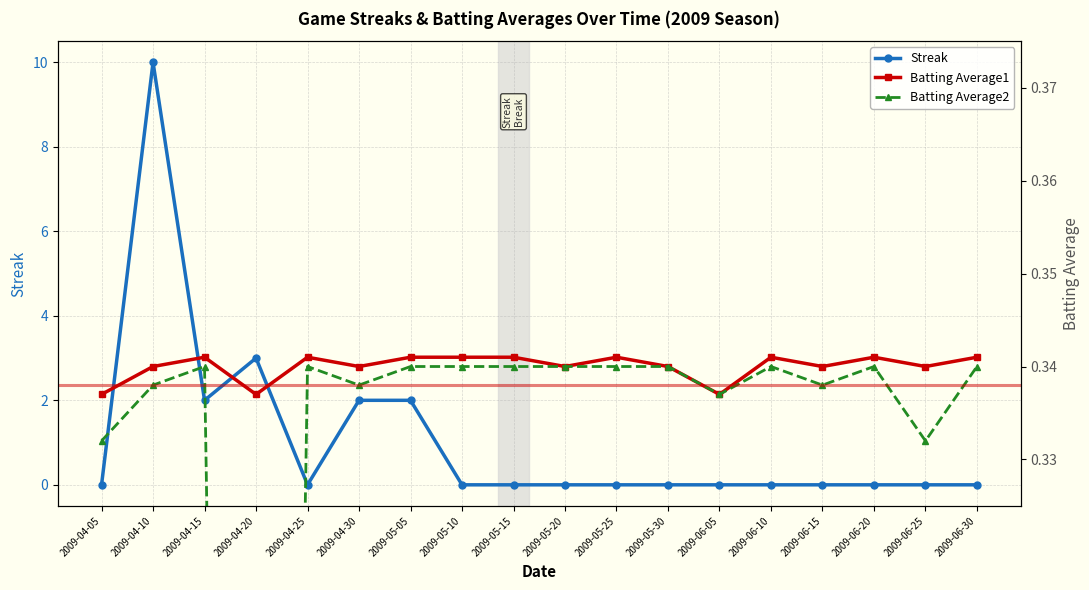

What are all the series names shown in the legend?

Streak, Batting Average1, Batting Average2